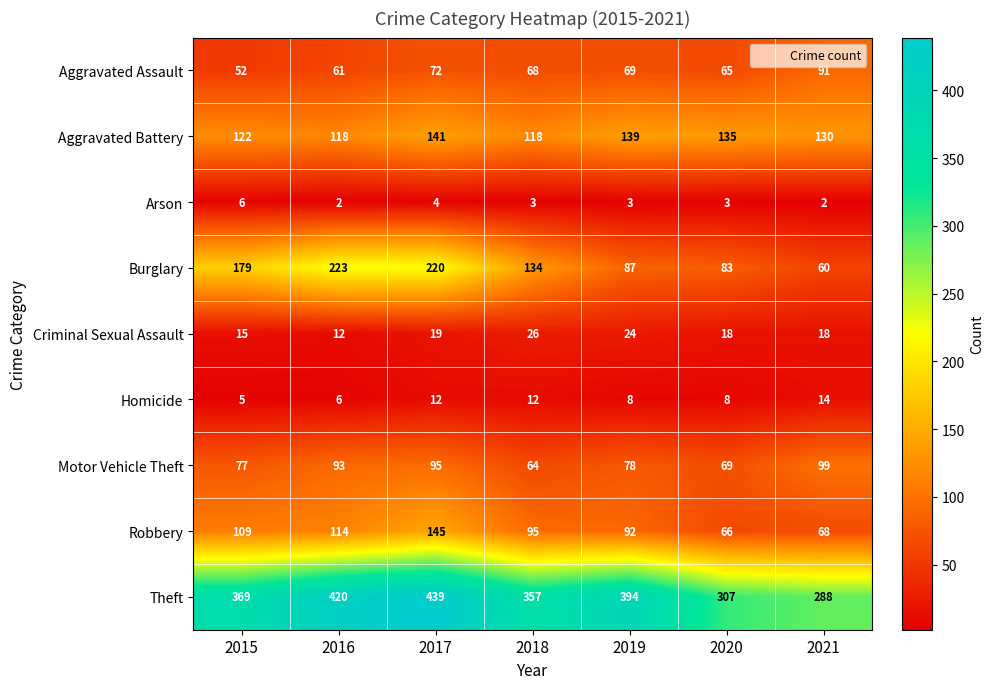

Which series changed the most between 2019 and 2020?

Theft